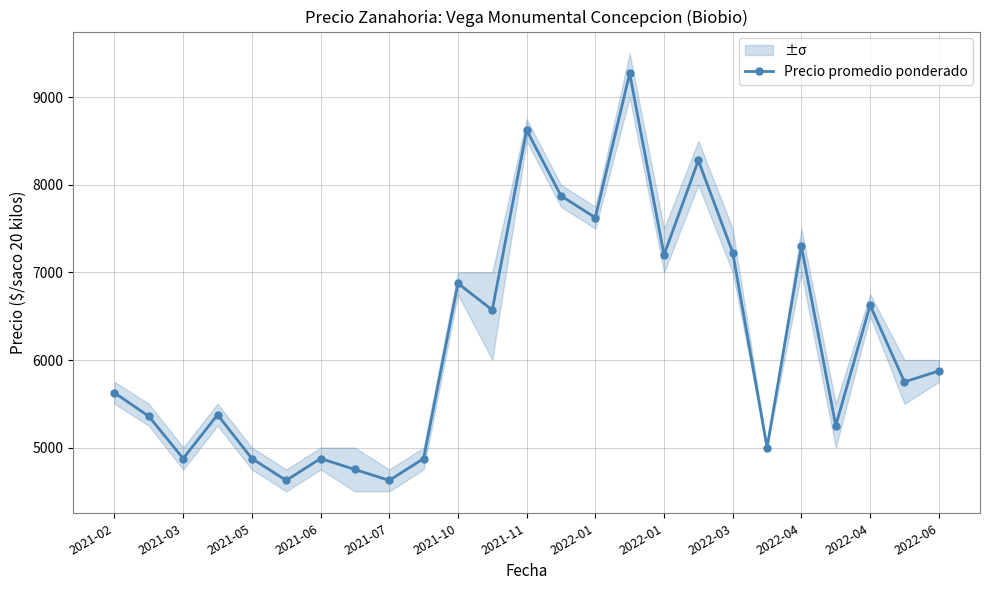

How many interior local peaks (higher than both neighbors) does the data have?

8